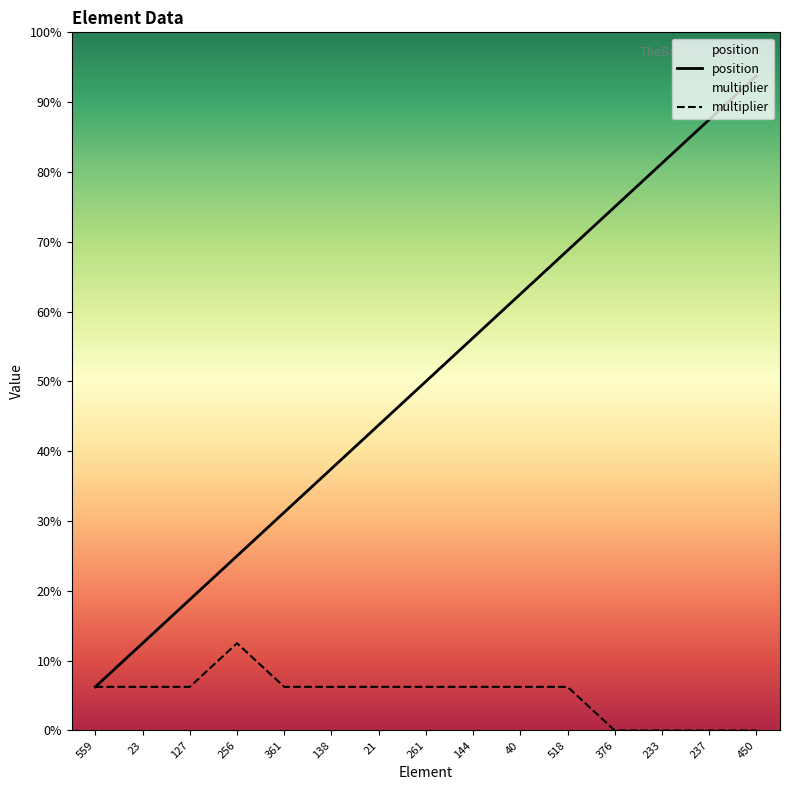

What is the label of the 7th point from the right?

144